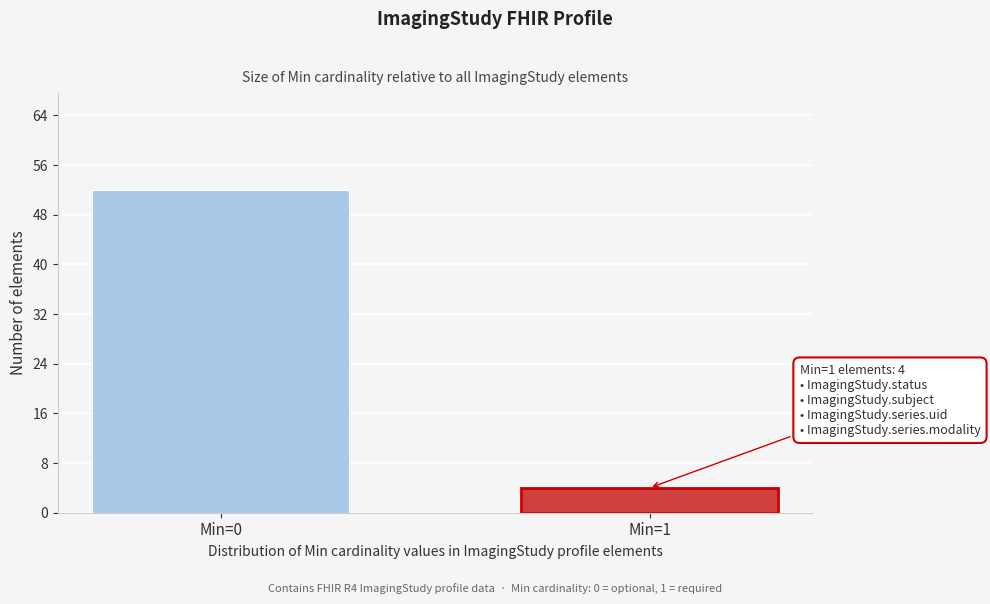

Reading left to right, list all the values displayed in this chart.

52	4